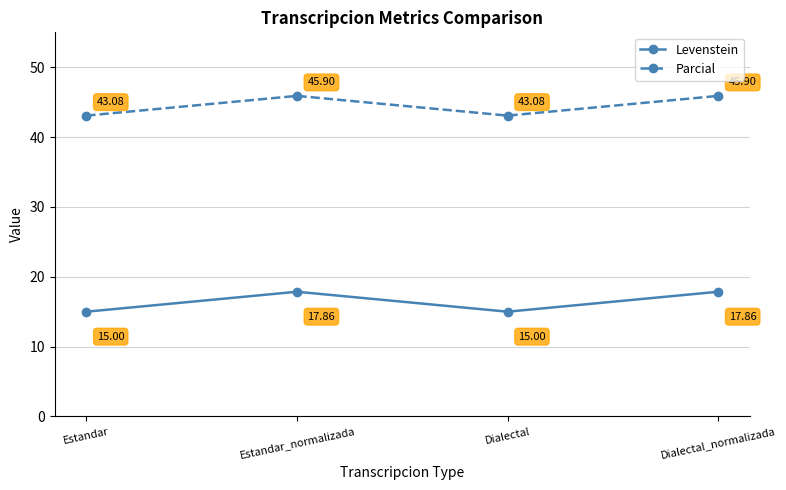

How many lines are shown in the chart?

2